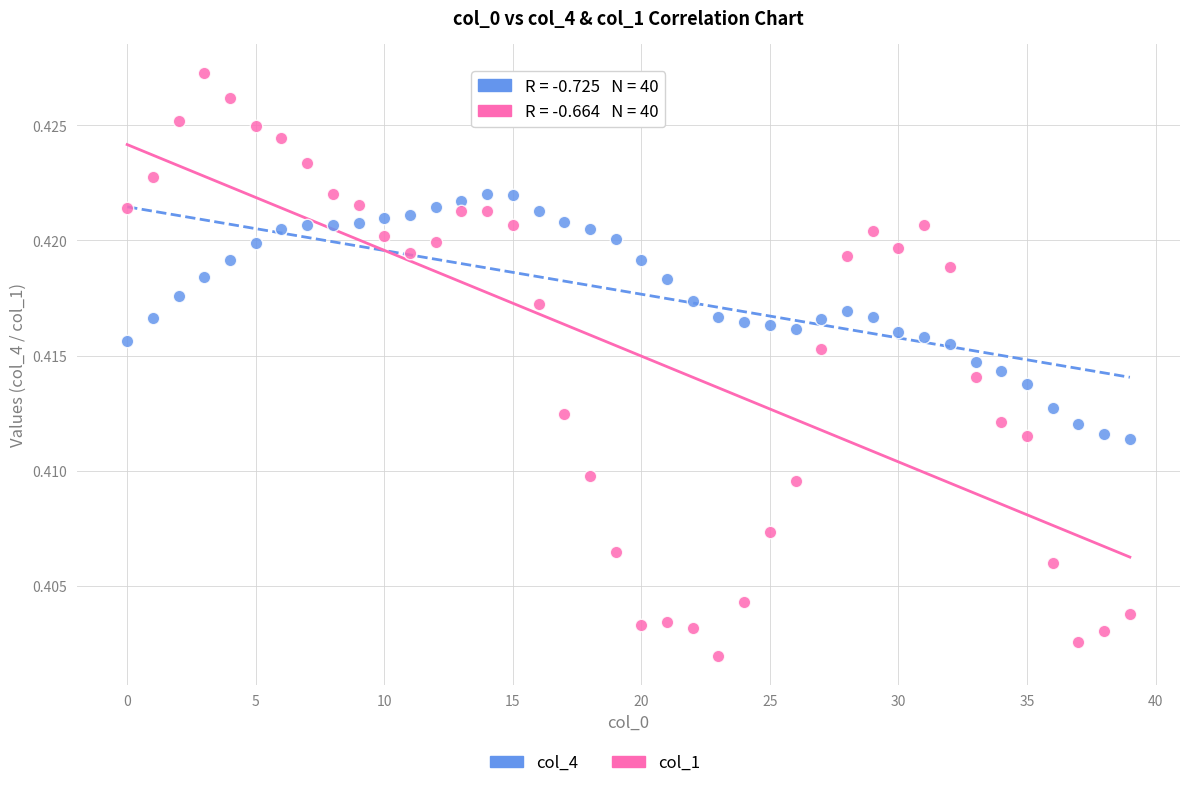

Which series has the widest spread of Y values?

col_1